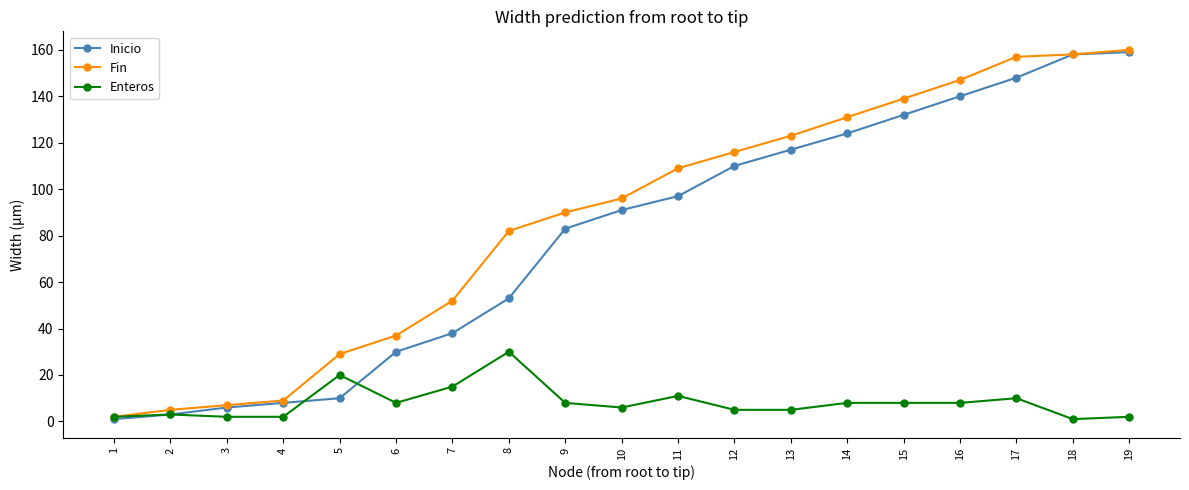

Is it true that Inicio equals 30 at 6?

True